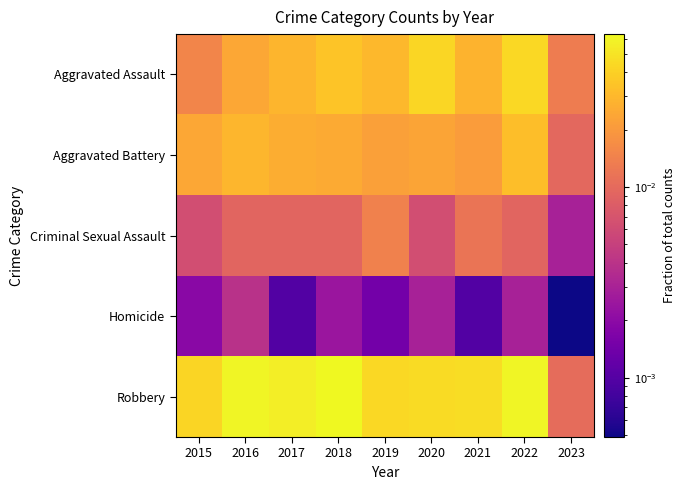

Reading left to right, extract all data points from this chart.

Aggravated Assault: 2015=0.0	2016=0.0	2017=0.0	2018=0.0	2019=0.0	2020=0.0	2021=0.0	2022=0.0	2023=0.0
Aggravated Battery: 2015=0.0	2016=0.0	2017=0.0	2018=0.0	2019=0.0	2020=0.0	2021=0.0	2022=0.0	2023=0.0
Criminal Sexual Assault: 2015=0.0	2016=0.0	2017=0.0	2018=0.0	2019=0.0	2020=0.0	2021=0.0	2022=0.0	2023=0.0
Homicide: 2015=0.0	2016=0.0	2017=0.0	2018=0.0	2019=0.0	2020=0.0	2021=0.0	2022=0.0	2023=0.0
Robbery: 2015=0.0	2016=0.1	2017=0.1	2018=0.1	2019=0.0	2020=0.0	2021=0.0	2022=0.1	2023=0.0